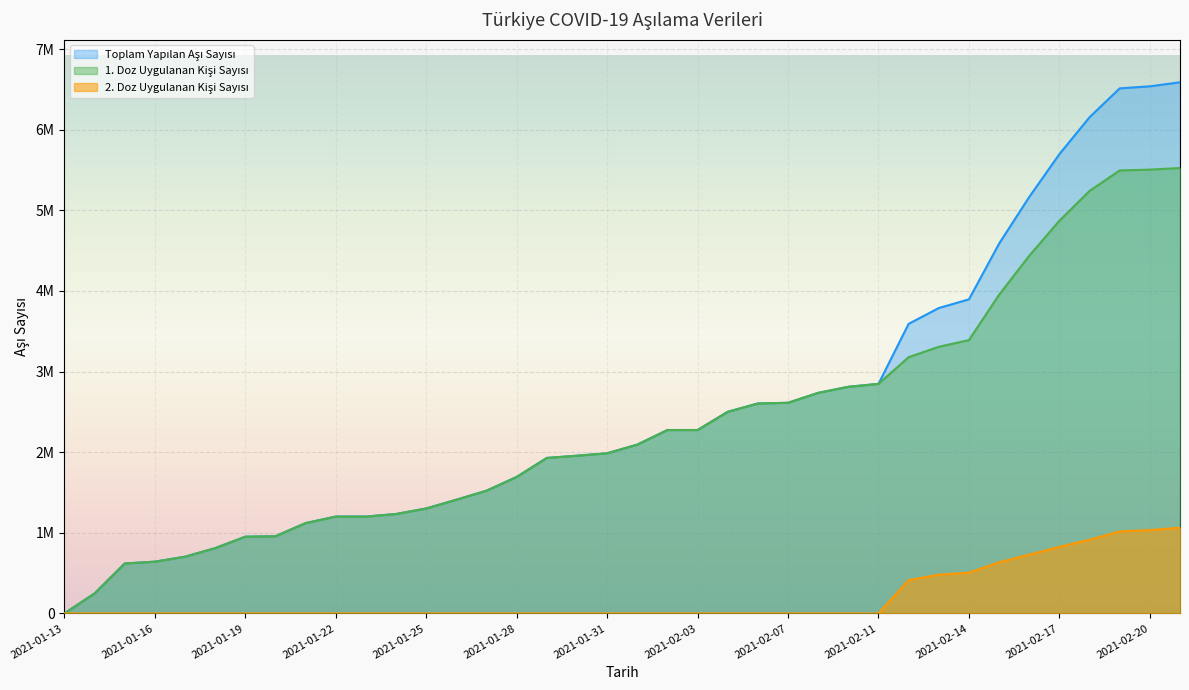

How many data points does each series have?

38